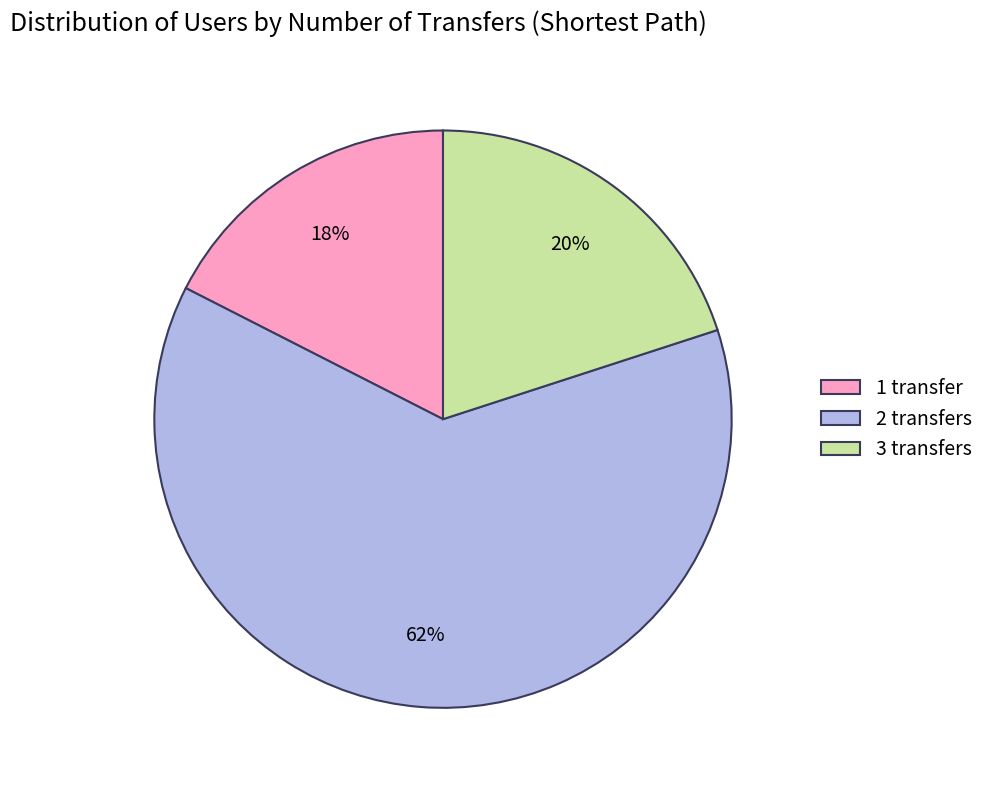

Is the sum of 1 transfer and 2 transfers greater than half?

Yes